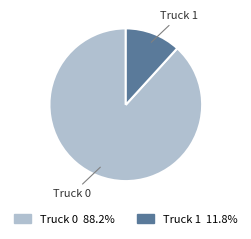

Is there any slice that represents more than half of the pie?

Yes